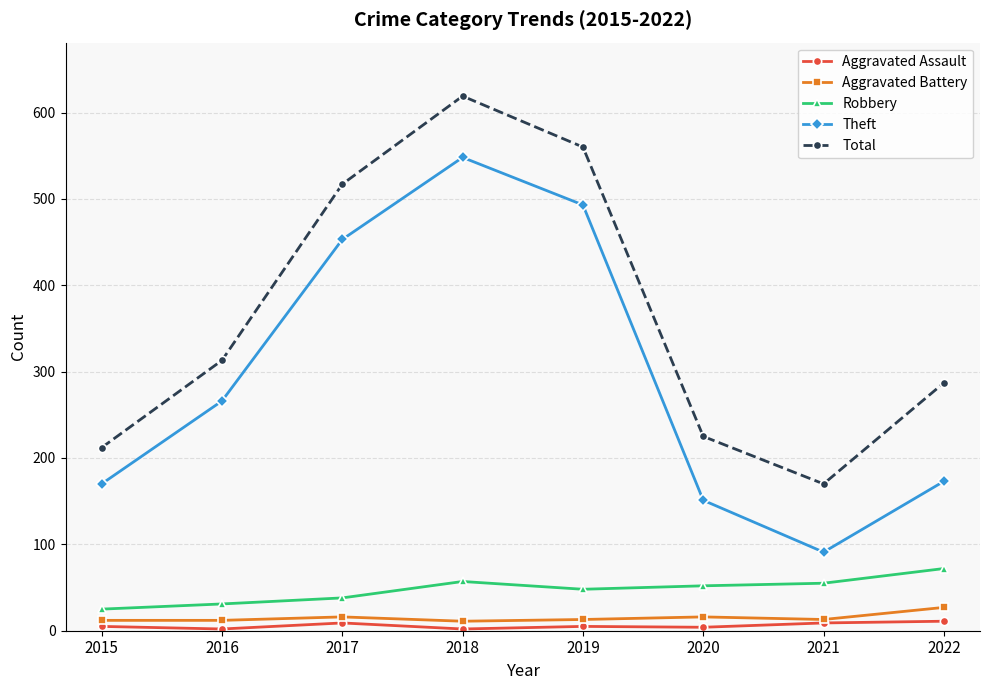

How many interior local peaks does the Theft series have?

1